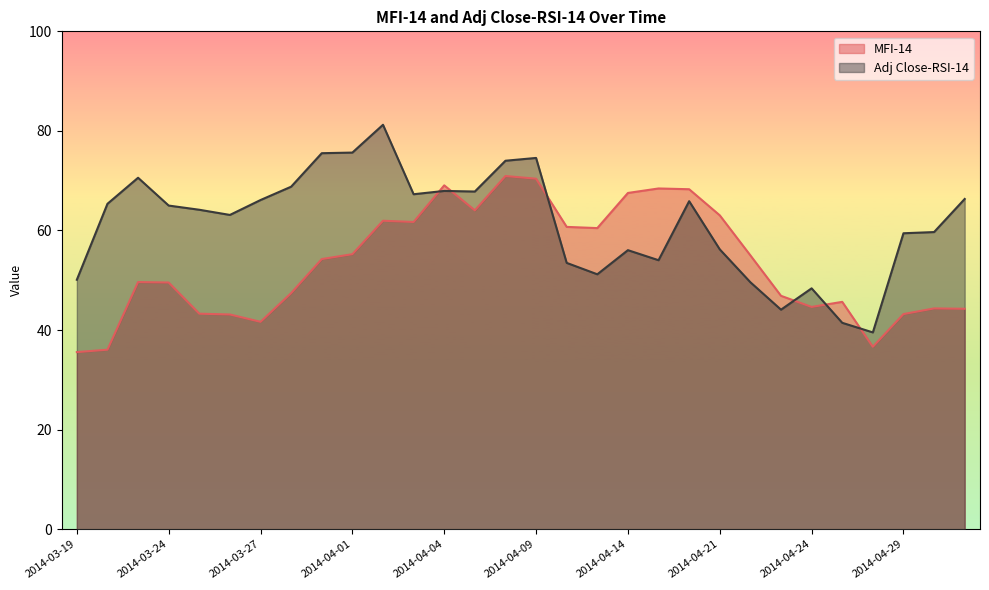

Reading left to right, transcribe all the data shown in this chart.

MFI-14: 2014-03-19=35.6	2014-03-20=36.1	2014-03-21=49.6	2014-03-24=49.5	2014-03-25=43.3	2014-03-26=43.1	2014-03-27=41.6	2014-03-28=47.4	2014-03-31=54.3	2014-04-01=55.2	2014-04-02=62.0	2014-04-03=61.7	2014-04-04=69.1	2014-04-07=64.0	2014-04-08=70.9	2014-04-09=70.4	2014-04-10=60.7	2014-04-11=60.5	2014-04-14=67.5	2014-04-15=68.4	2014-04-16=68.3	2014-04-21=63.0	2014-04-22=55.0	2014-04-23=46.9	2014-04-24=44.6	2014-04-25=45.7	2014-04-28=36.6	2014-04-29=43.2	2014-04-30=44.3	2014-05-02=44.3
Adj Close-RSI-14: 2014-03-19=50.1	2014-03-20=65.4	2014-03-21=70.6	2014-03-24=65.0	2014-03-25=64.2	2014-03-26=63.1	2014-03-27=66.1	2014-03-28=68.8	2014-03-31=75.5	2014-04-01=75.6	2014-04-02=81.2	2014-04-03=67.3	2014-04-04=67.9	2014-04-07=67.8	2014-04-08=74.0	2014-04-09=74.6	2014-04-10=53.5	2014-04-11=51.2	2014-04-14=56.0	2014-04-15=54.0	2014-04-16=65.9	2014-04-21=56.2	2014-04-22=49.6	2014-04-23=44.1	2014-04-24=48.4	2014-04-25=41.5	2014-04-28=39.5	2014-04-29=59.4	2014-04-30=59.7	2014-05-02=66.3